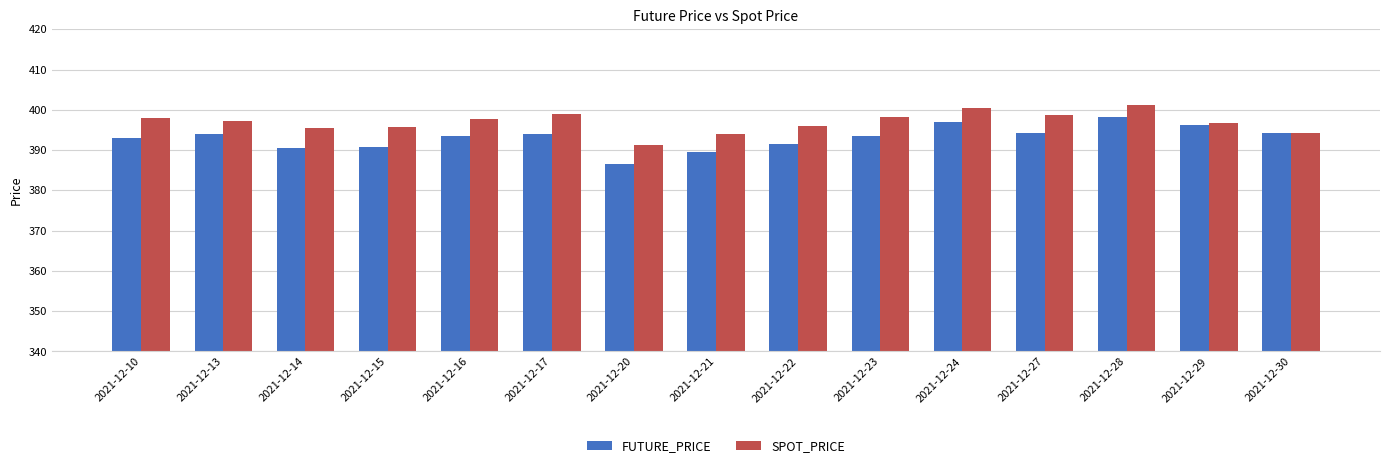

How many groups of bars are there?

15